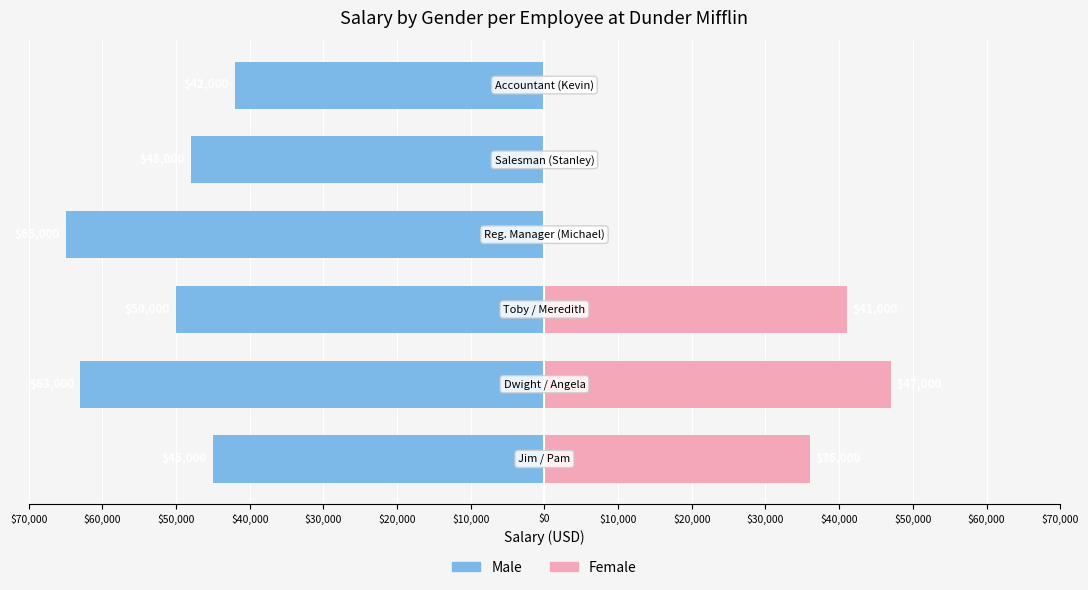

Reading right to left, transcribe all the data shown in this chart.

Male: -42000	-48000	-65000	-50000	-63000	-45000
Female: 0	0	0	41000	47000	36000